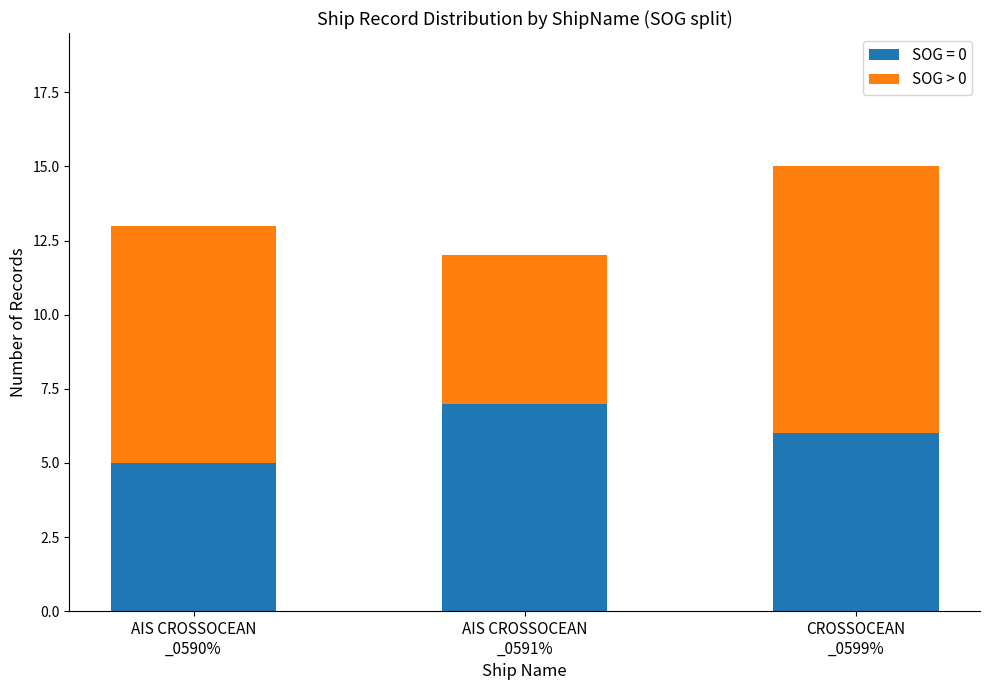

What is the minimum value for SOG = 0?

5